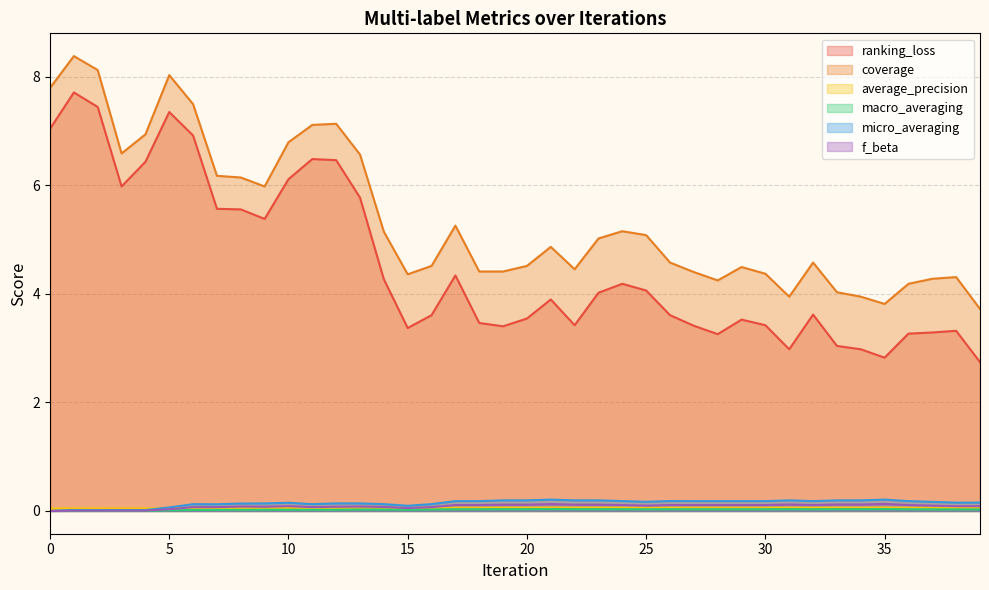

At 35, list the series in order from largest to smallest.

coverage, ranking_loss, micro_averaging, f_beta, average_precision, macro_averaging